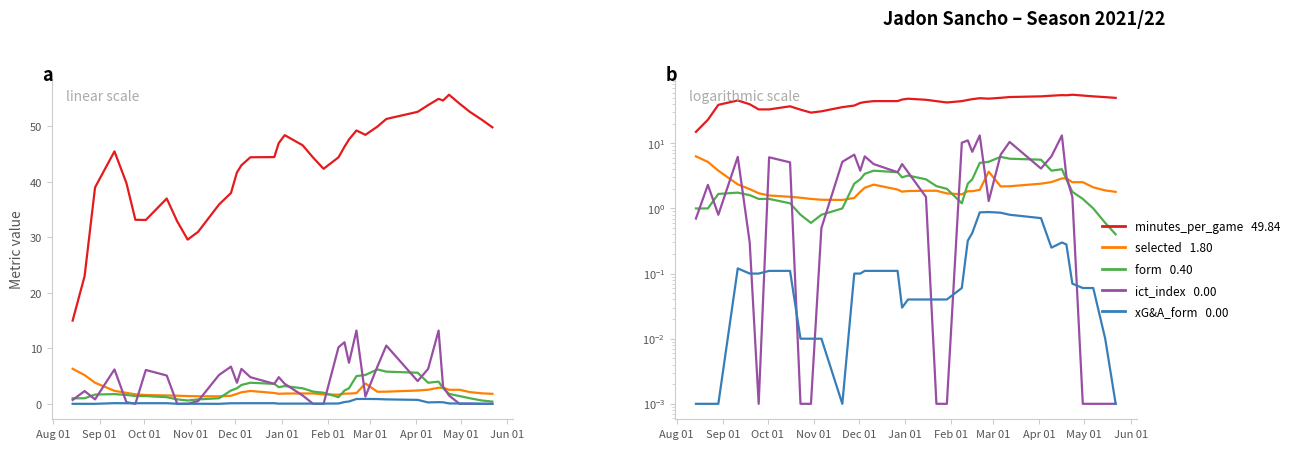

True or false: xG&A_form and selected intersect in this chart.

False